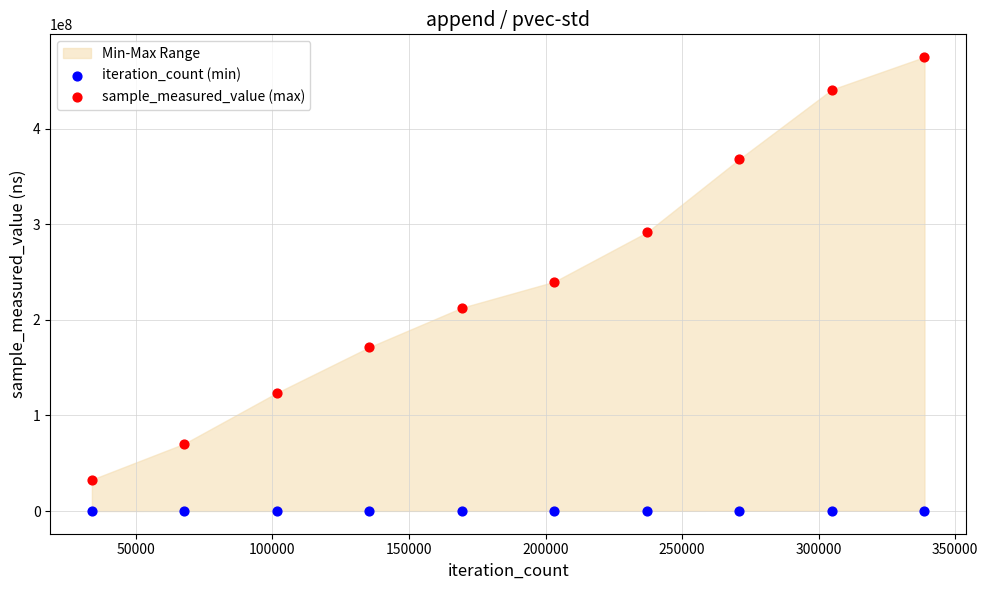

Which series contains the lowest Y value?

iteration_count (min)